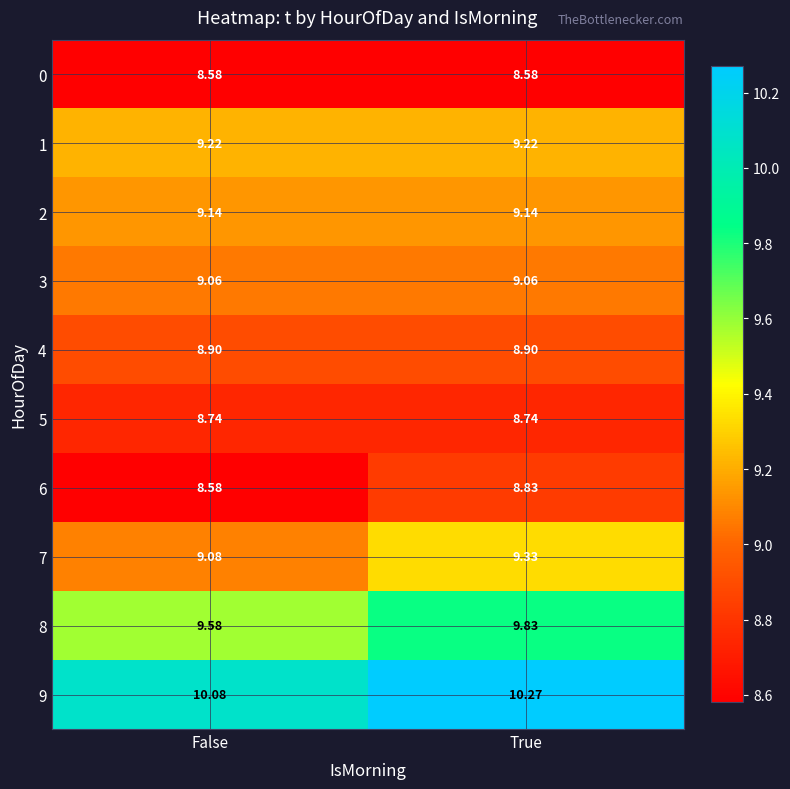

List the series in order of their peak value, lowest first.

0, 5, 6, 4, 3, 2, 1, 7, 8, 9